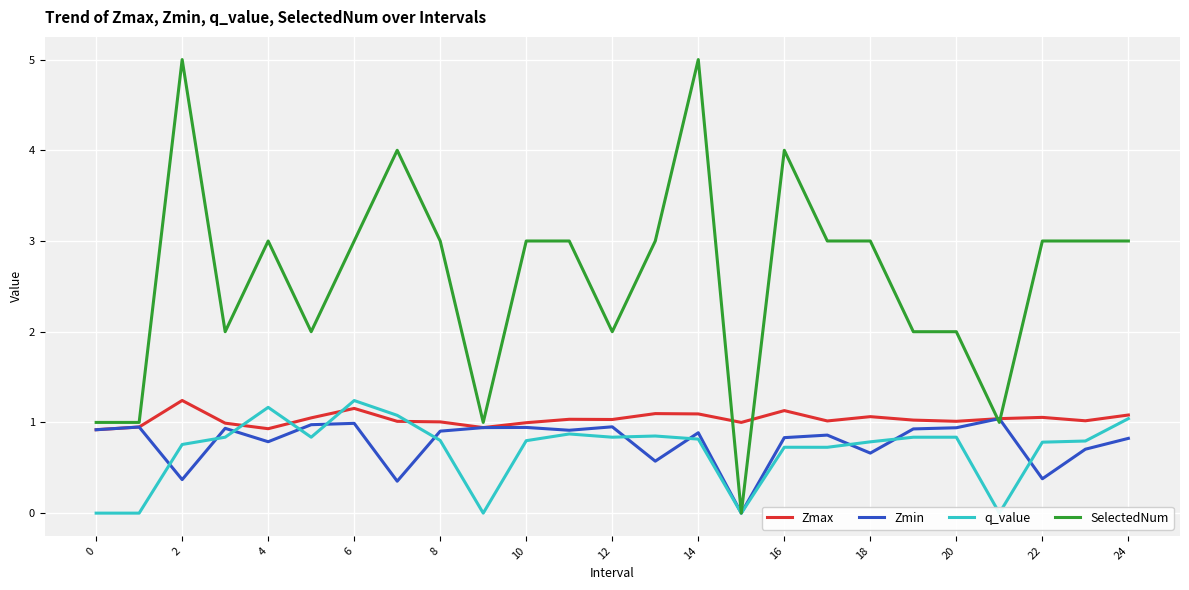

The value of SelectedNum at 24 is 5.2. True or false?

False